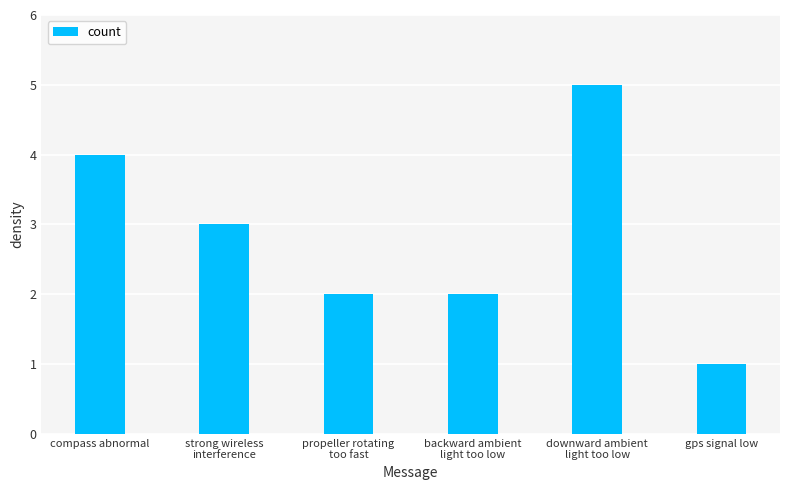

At which label is the value closest to 3?

strong wireless
interference